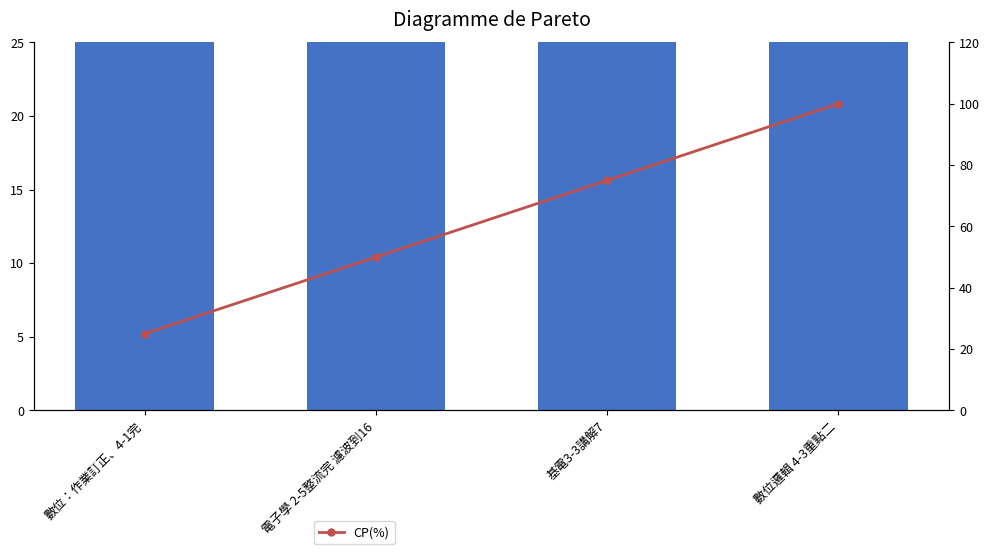

What is the difference between the highest and lowest values at 數位邏輯 4-3重點二?

75